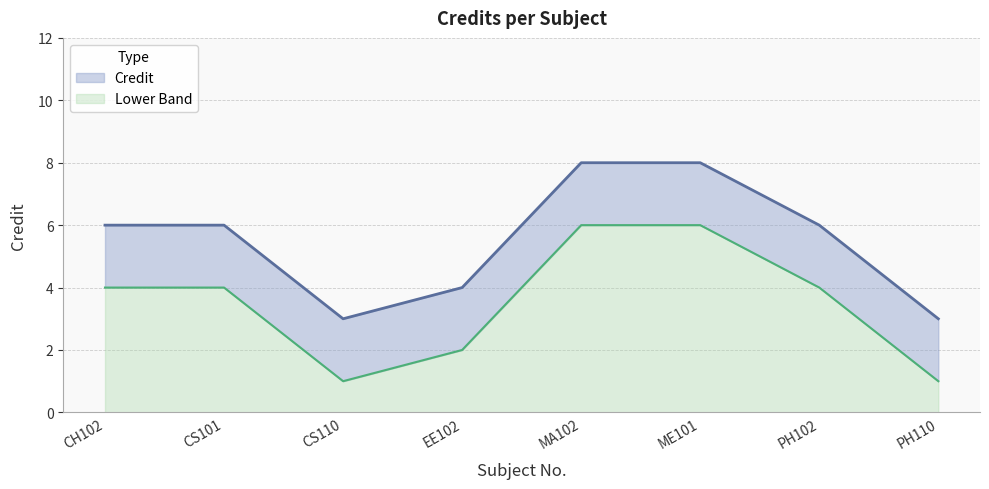

What is the difference between the maximum and minimum values?

5